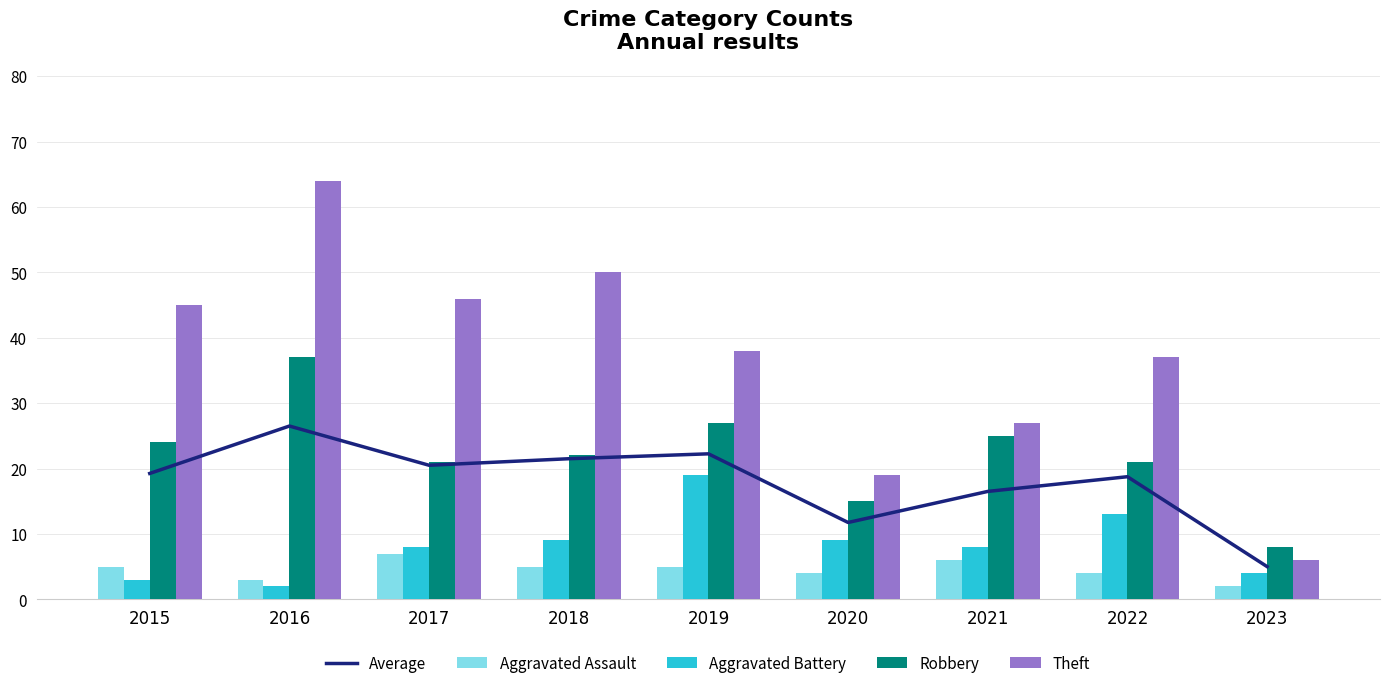

What is the difference between the Aggravated Battery values at 2021 and 2015?

5